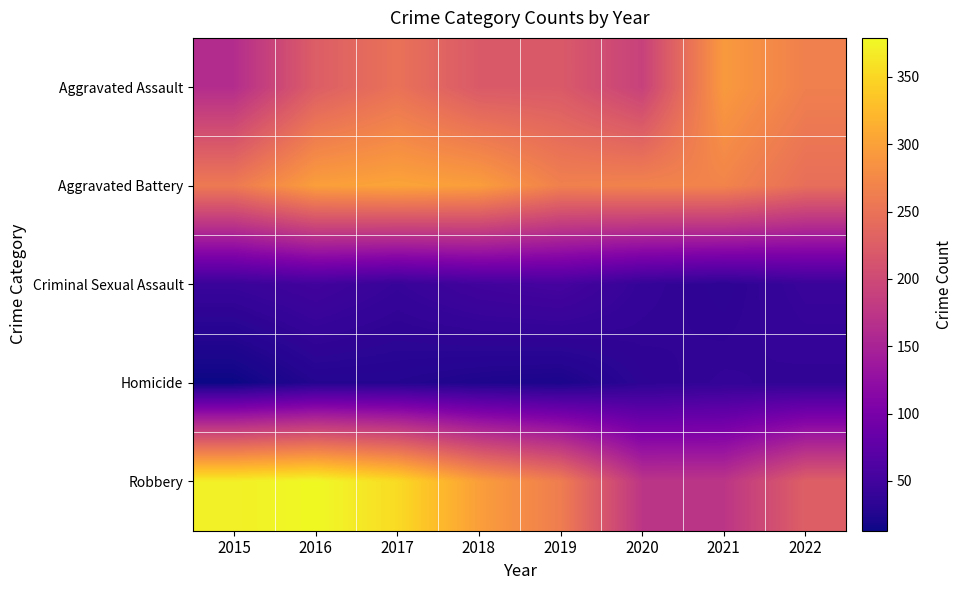

Rank the series by their maximum value, from highest to lowest.

Robbery, Aggravated Battery, Aggravated Assault, Criminal Sexual Assault, Homicide